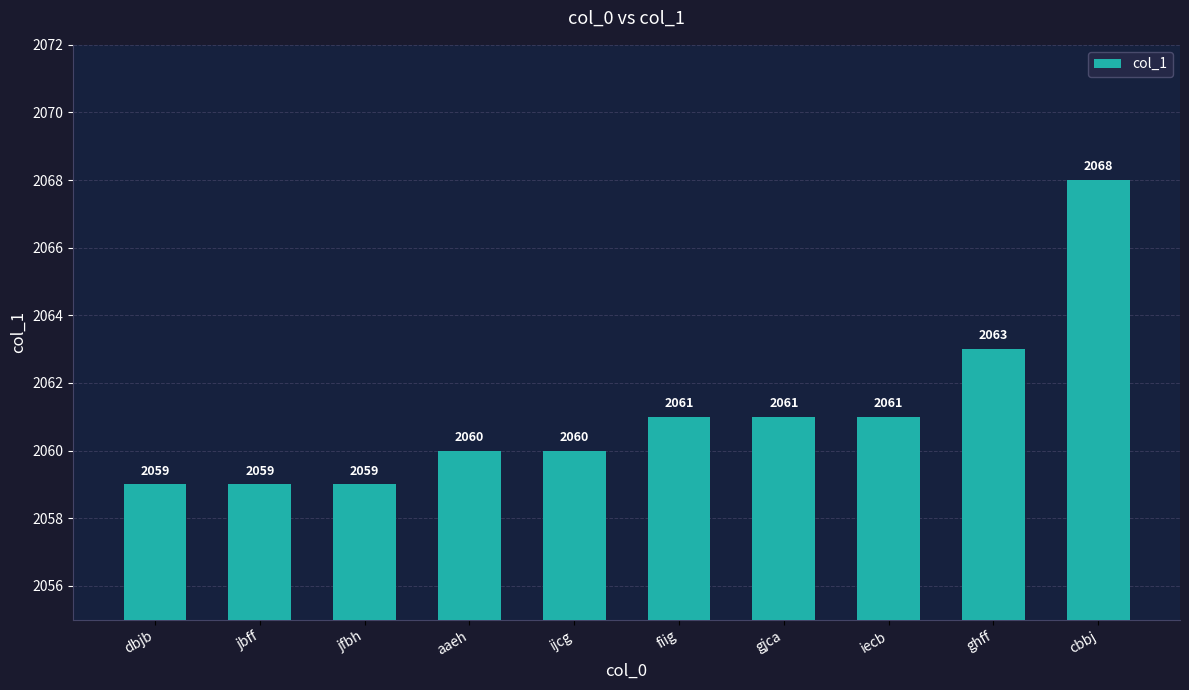

What is the sum of the values at aaeh and ghff?

4123